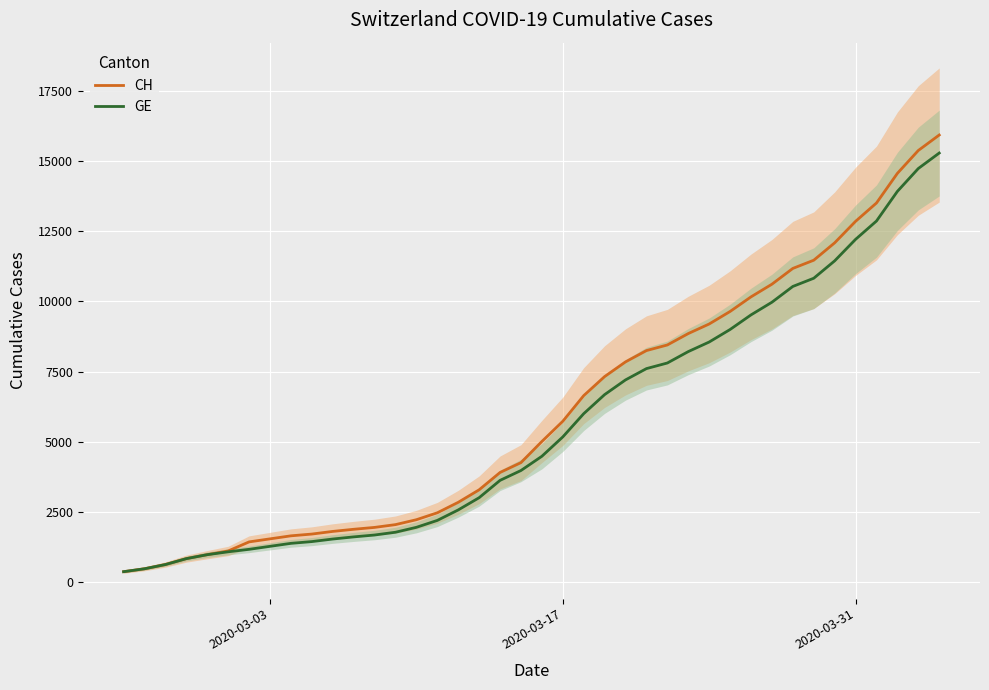

What is the maximum value for CH?

15926